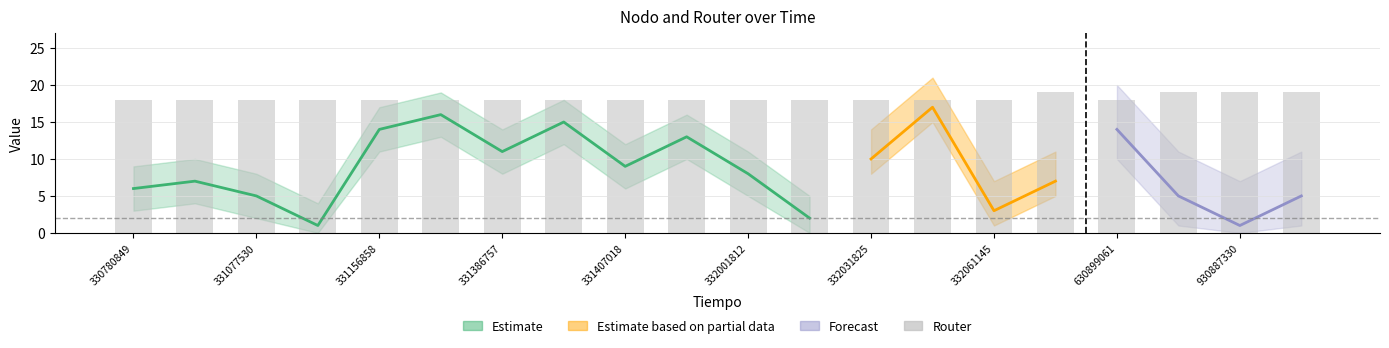

What is the sum of all values?

364